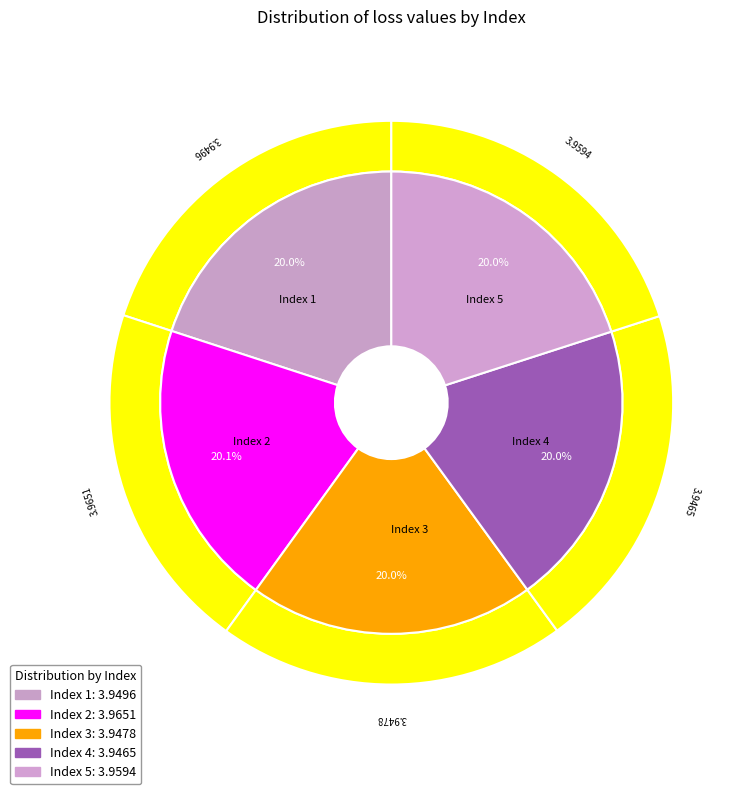

How many segments does this pie chart have?

5